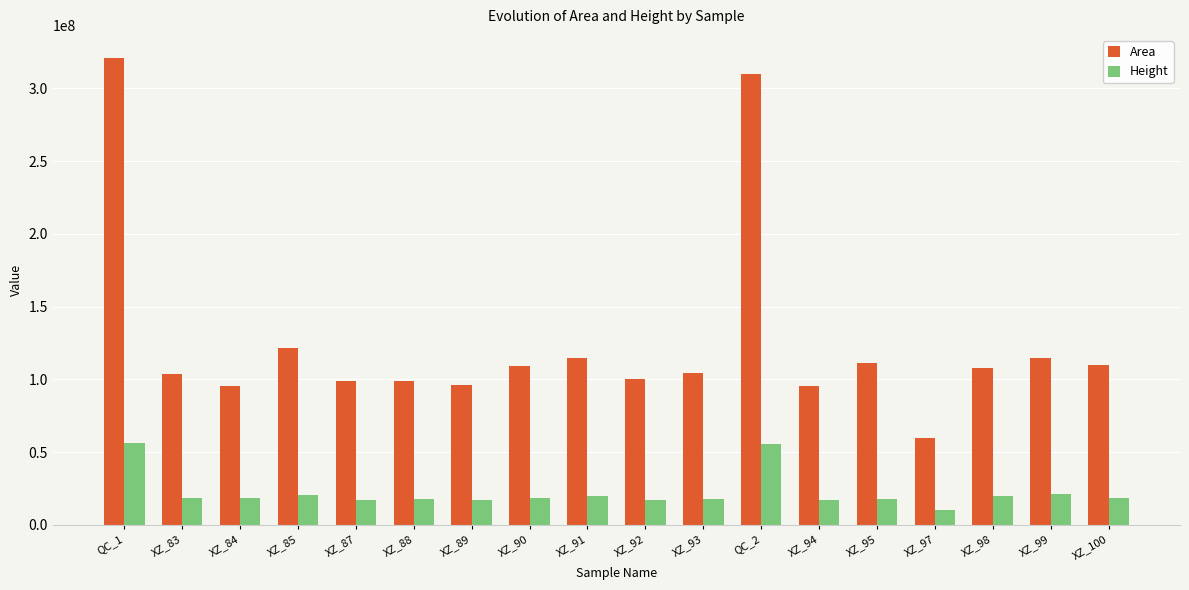

What value does the Area series have at XZ_94?

95780364.2